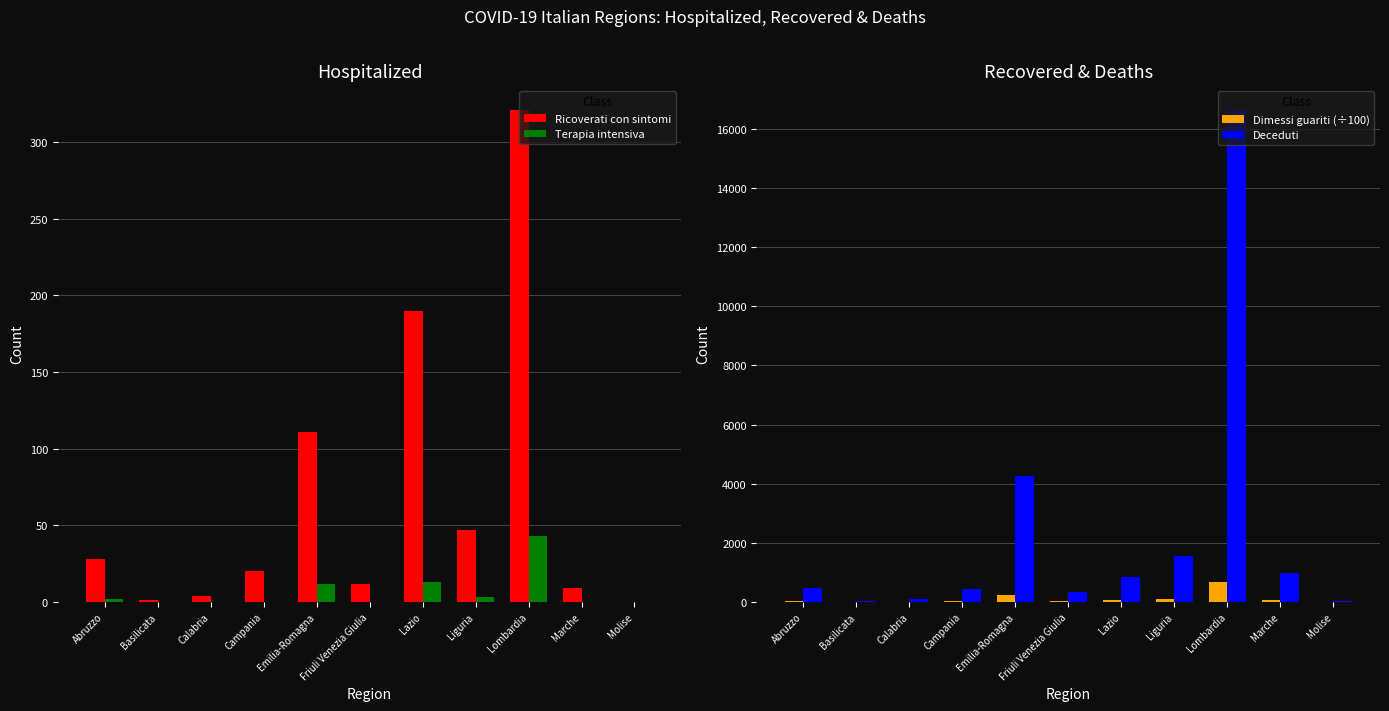

Rank the series by their maximum value, from highest to lowest.

Deceduti, Dimessi guariti (÷100), Ricoverati con sintomi, Terapia intensiva